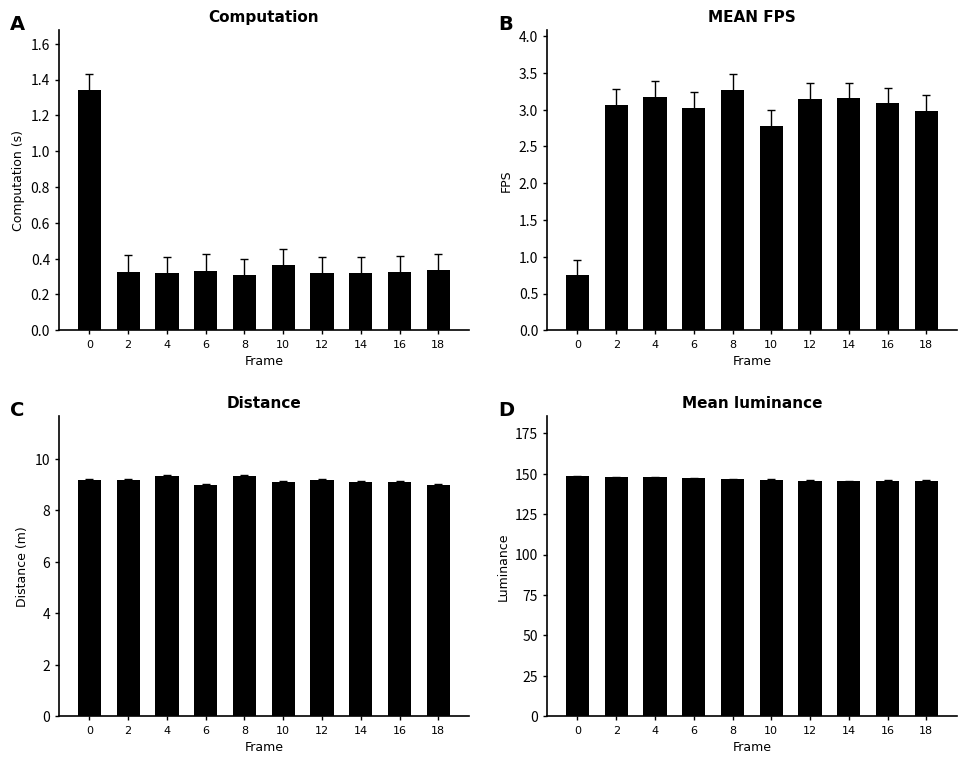

True or false: Computation has a value of 0.4 at 10.

True